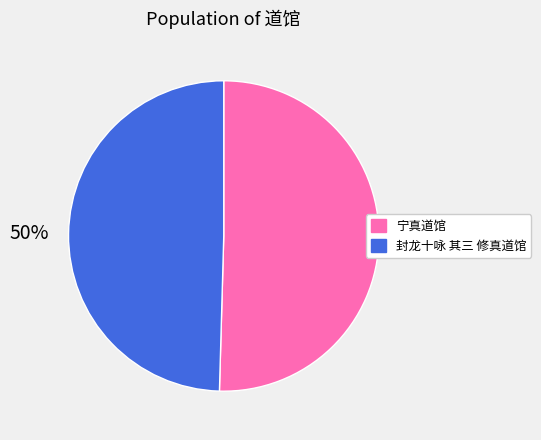

Do 封龙十咏 其三 修真道馆 and 宁真道馆 together represent more than half of the pie?

Yes